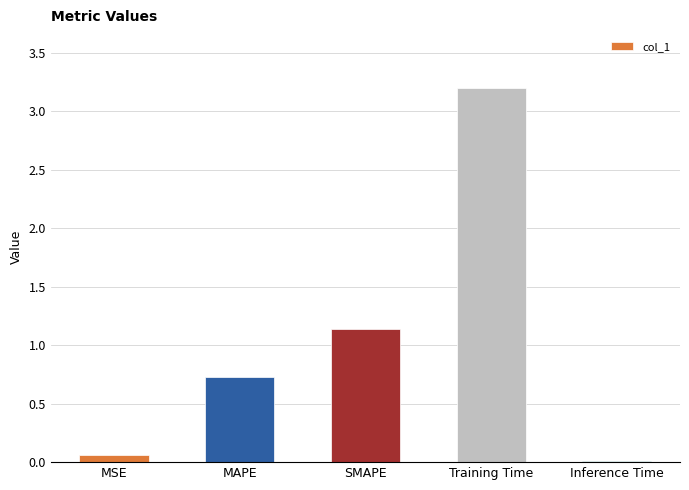

What is the sum of all values?

5.1